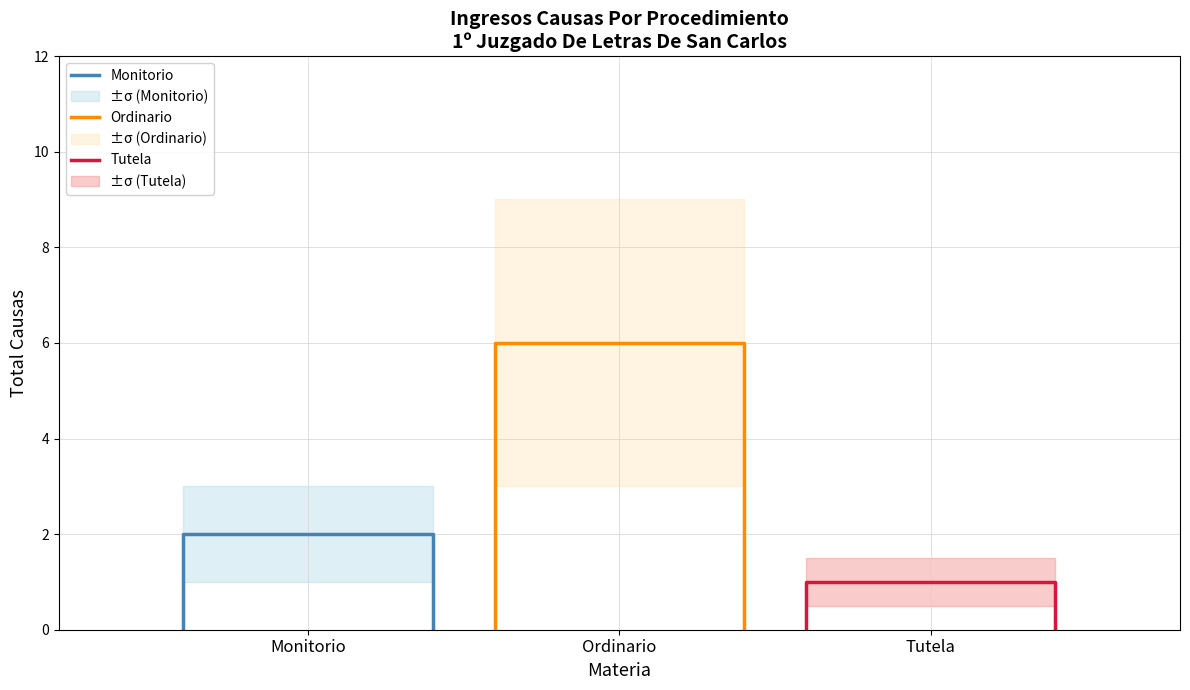

The Ordinario series shows 3 at Ordinario. True or false?

False